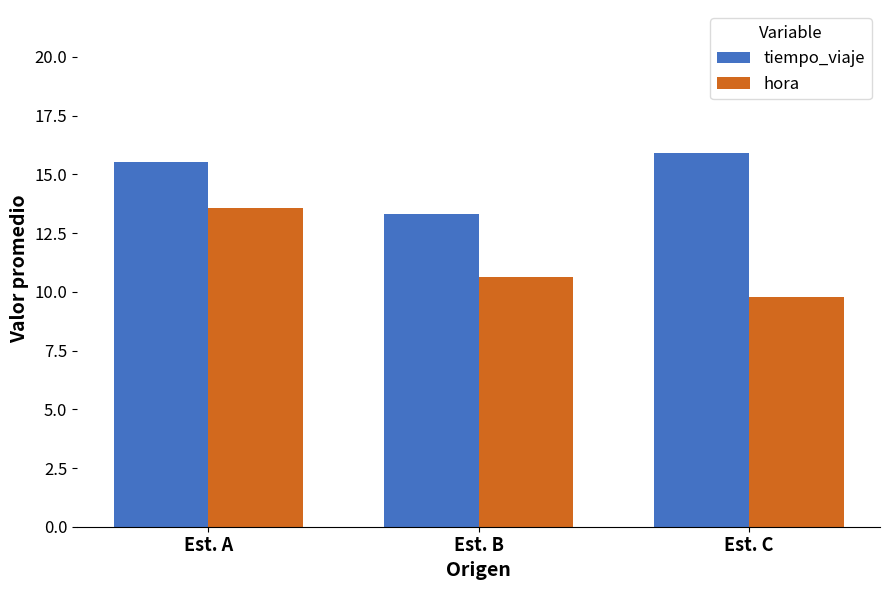

How many data points does each series have?

3